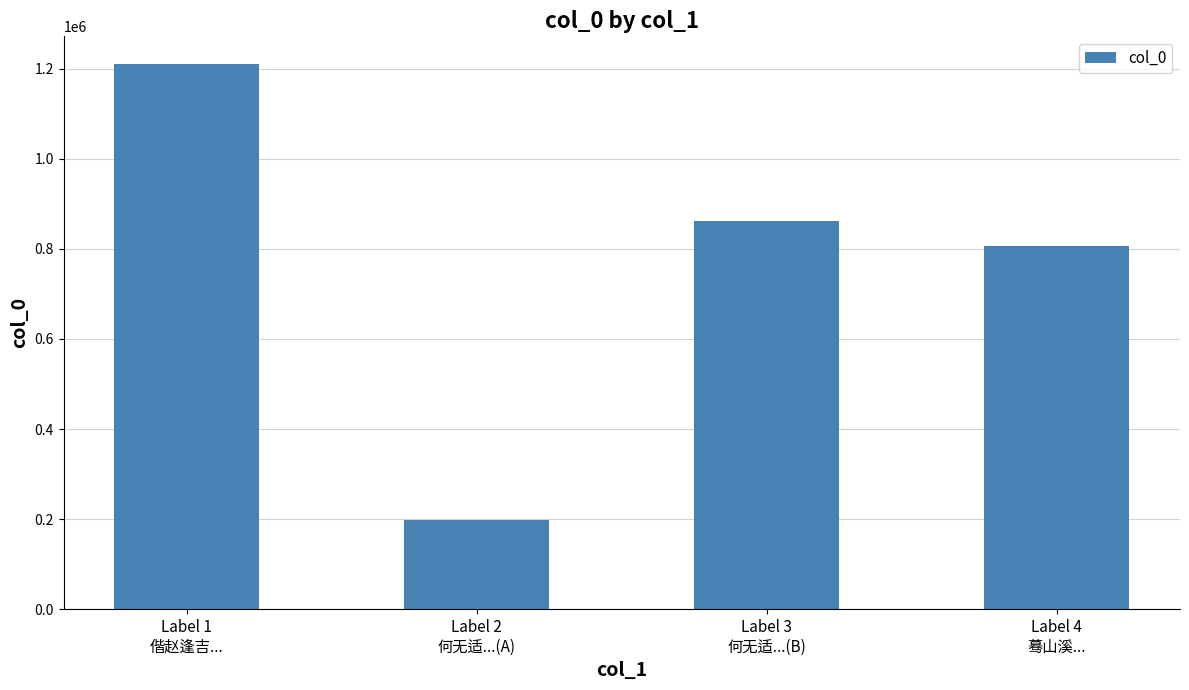

Read the value at Label 1
偕赵逢吉....

1211544